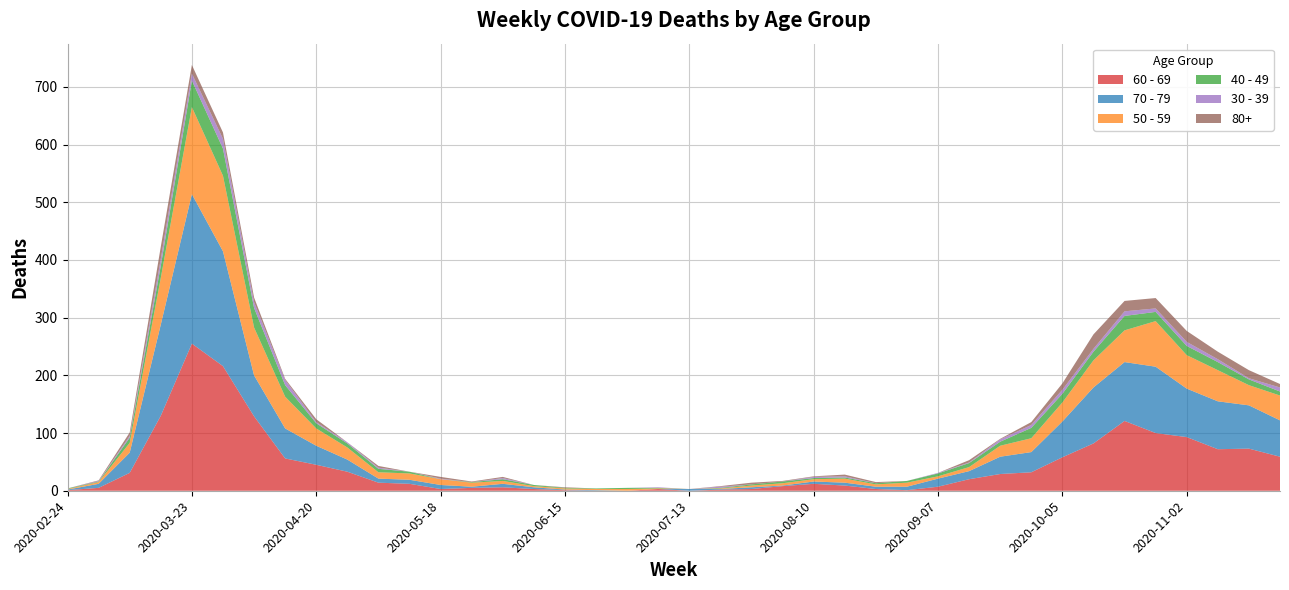

Reading left to right, transcribe all the data shown in this chart.

60 - 69: 2020-02-24=1	2020-03-02=5	2020-03-09=31	2020-03-16=130	2020-03-23=255	2020-03-30=216	2020-04-06=129	2020-04-13=56	2020-04-20=45	2020-04-27=33	2020-05-04=14	2020-05-11=12	2020-05-18=3	2020-05-25=5	2020-06-01=6	2020-06-08=3	2020-06-15=1	2020-06-22=0	2020-06-29=0	2020-07-06=3	2020-07-13=0	2020-07-20=2	2020-07-27=3	2020-08-03=8	2020-08-10=12	2020-08-17=9	2020-08-24=3	2020-08-31=1	2020-09-07=7	2020-09-14=20	2020-09-21=29	2020-09-28=32	2020-10-05=58	2020-10-12=82	2020-10-19=121	2020-10-26=100	2020-11-02=93	2020-11-09=72	2020-11-16=73	2020-11-23=59
70 - 79: 2020-02-24=1	2020-03-02=7	2020-03-09=35	2020-03-16=158	2020-03-23=259	2020-03-30=199	2020-04-06=71	2020-04-13=52	2020-04-20=33	2020-04-27=21	2020-05-04=7	2020-05-11=7	2020-05-18=7	2020-05-25=2	2020-06-01=6	2020-06-08=3	2020-06-15=1	2020-06-22=1	2020-06-29=0	2020-07-06=0	2020-07-13=3	2020-07-20=1	2020-07-27=3	2020-08-03=1	2020-08-10=4	2020-08-17=5	2020-08-24=4	2020-08-31=6	2020-09-07=14	2020-09-14=14	2020-09-21=30	2020-09-28=35	2020-10-05=62	2020-10-12=97	2020-10-19=102	2020-10-26=115	2020-11-02=84	2020-11-09=83	2020-11-16=75	2020-11-23=63
50 - 59: 2020-02-24=1	2020-03-02=3	2020-03-09=17	2020-03-16=81	2020-03-23=151	2020-03-30=131	2020-04-06=83	2020-04-13=55	2020-04-20=30	2020-04-27=21	2020-05-04=11	2020-05-11=11	2020-05-18=10	2020-05-25=7	2020-06-01=5	2020-06-08=2	2020-06-15=2	2020-06-22=2	2020-06-29=3	2020-07-06=1	2020-07-13=0	2020-07-20=1	2020-07-27=3	2020-08-03=4	2020-08-10=4	2020-08-17=7	2020-08-24=4	2020-08-31=7	2020-09-07=4	2020-09-14=7	2020-09-21=19	2020-09-28=24	2020-10-05=33	2020-10-12=47	2020-10-19=55	2020-10-26=79	2020-11-02=58	2020-11-09=54	2020-11-16=35	2020-11-23=43
40 - 49: 2020-02-24=1	2020-03-02=1	2020-03-09=9	2020-03-16=21	2020-03-23=46	2020-03-30=47	2020-04-06=34	2020-04-13=20	2020-04-20=9	2020-04-27=7	2020-05-04=6	2020-05-11=3	2020-05-18=0	2020-05-25=1	2020-06-01=3	2020-06-08=2	2020-06-15=1	2020-06-22=1	2020-06-29=2	2020-07-06=1	2020-07-13=0	2020-07-20=1	2020-07-27=2	2020-08-03=3	2020-08-10=2	2020-08-17=2	2020-08-24=2	2020-08-31=3	2020-09-07=5	2020-09-14=7	2020-09-21=7	2020-09-28=18	2020-10-05=15	2020-10-12=15	2020-10-19=25	2020-10-26=16	2020-11-02=16	2020-11-09=14	2020-11-16=10	2020-11-23=7
30 - 39: 2020-02-24=0	2020-03-02=1	2020-03-09=3	2020-03-16=12	2020-03-23=12	2020-03-30=17	2020-04-06=10	2020-04-13=9	2020-04-20=2	2020-04-27=2	2020-05-04=2	2020-05-11=0	2020-05-18=1	2020-05-25=0	2020-06-01=2	2020-06-08=0	2020-06-15=0	2020-06-22=0	2020-06-29=0	2020-07-06=1	2020-07-13=0	2020-07-20=2	2020-07-27=0	2020-08-03=0	2020-08-10=2	2020-08-17=2	2020-08-24=0	2020-08-31=0	2020-09-07=1	2020-09-14=1	2020-09-21=4	2020-09-28=5	2020-10-05=7	2020-10-12=5	2020-10-19=8	2020-10-26=6	2020-11-02=7	2020-11-09=5	2020-11-16=2	2020-11-23=7
80+: 2020-02-24=0	2020-03-02=1	2020-03-09=6	2020-03-16=21	2020-03-23=15	2020-03-30=11	2020-04-06=8	2020-04-13=2	2020-04-20=5	2020-04-27=0	2020-05-04=3	2020-05-11=0	2020-05-18=3	2020-05-25=1	2020-06-01=2	2020-06-08=0	2020-06-15=1	2020-06-22=0	2020-06-29=0	2020-07-06=0	2020-07-13=0	2020-07-20=1	2020-07-27=3	2020-08-03=1	2020-08-10=1	2020-08-17=3	2020-08-24=2	2020-08-31=0	2020-09-07=0	2020-09-14=4	2020-09-21=1	2020-09-28=5	2020-10-05=11	2020-10-12=25	2020-10-19=18	2020-10-26=18	2020-11-02=19	2020-11-09=13	2020-11-16=14	2020-11-23=6